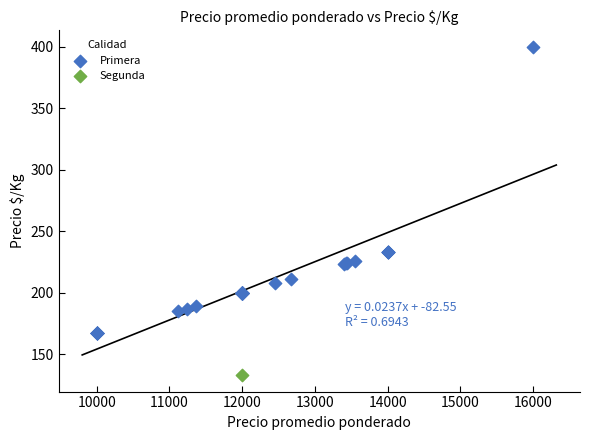

What are all the series names shown in the legend?

Primera, Segunda